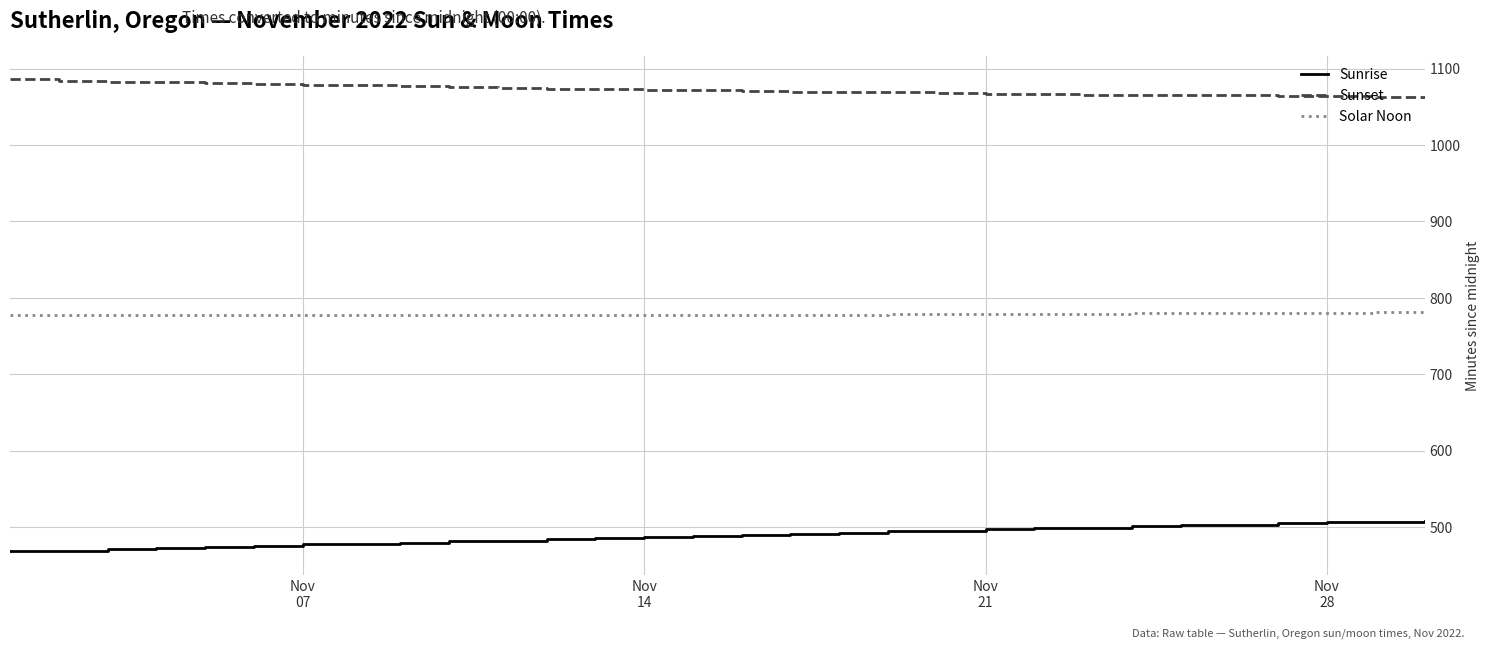

True or false: Sunrise and Sunset cross at least once.

False